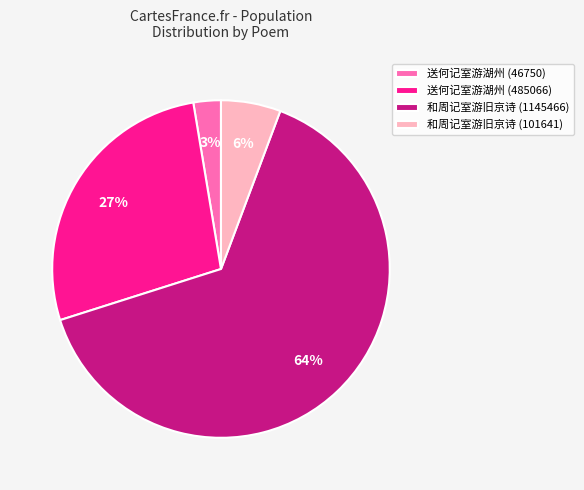

To the nearest percent, what portion does 送何记室游湖州 (46750) represent?

3%